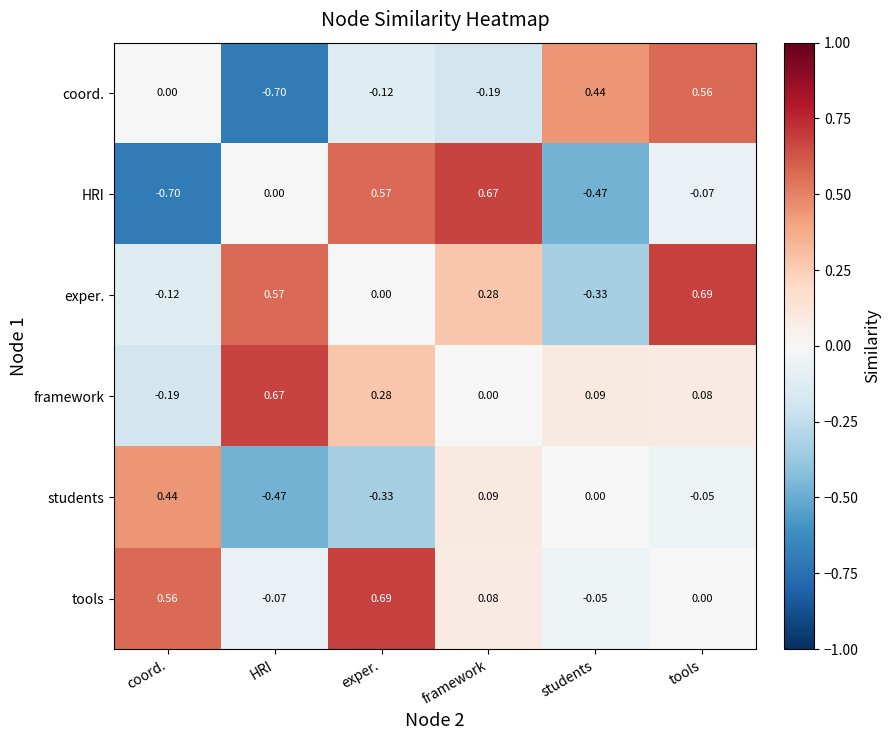

At HRI, list the series in order from smallest to largest.

coord., students, tools, HRI, exper., framework